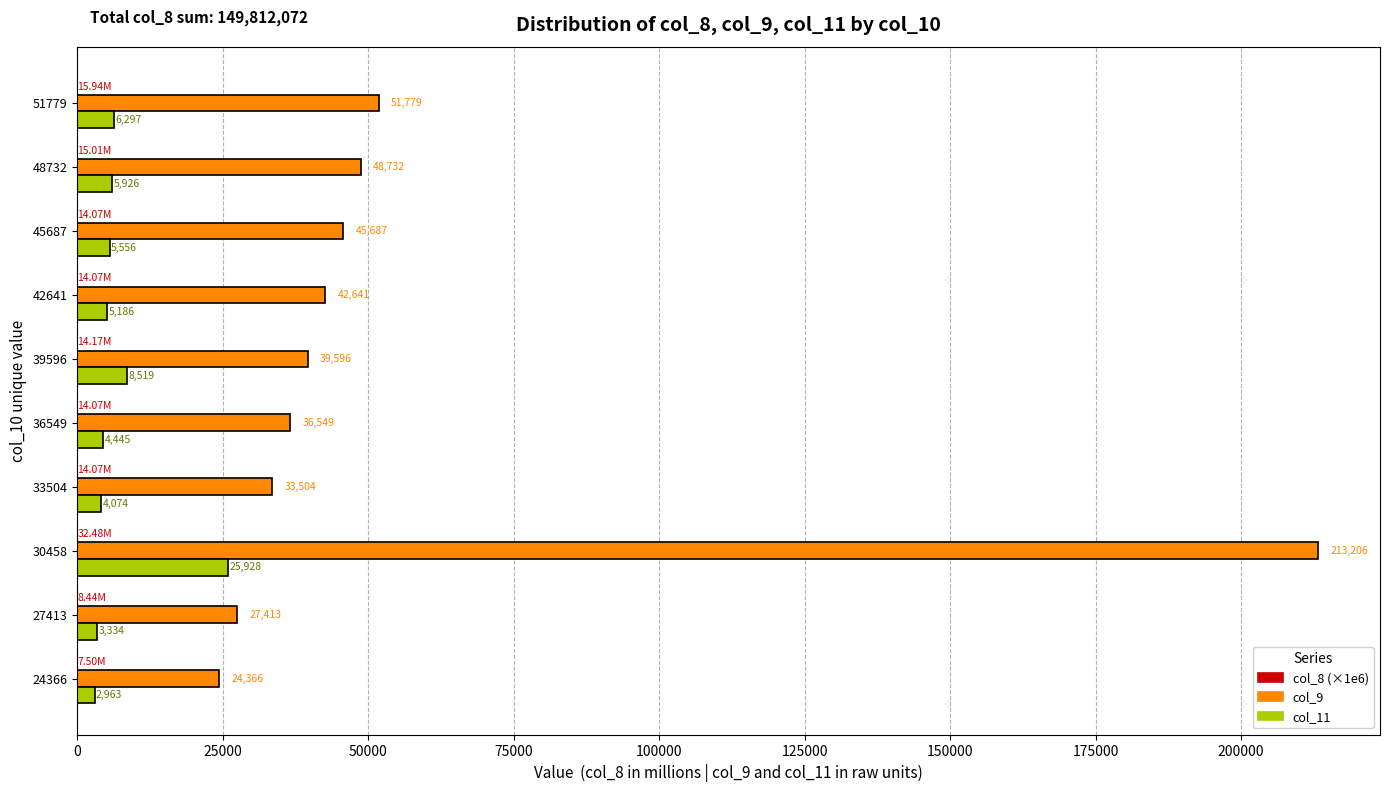

Which series changed the most between 39596 and 48732?

col_9